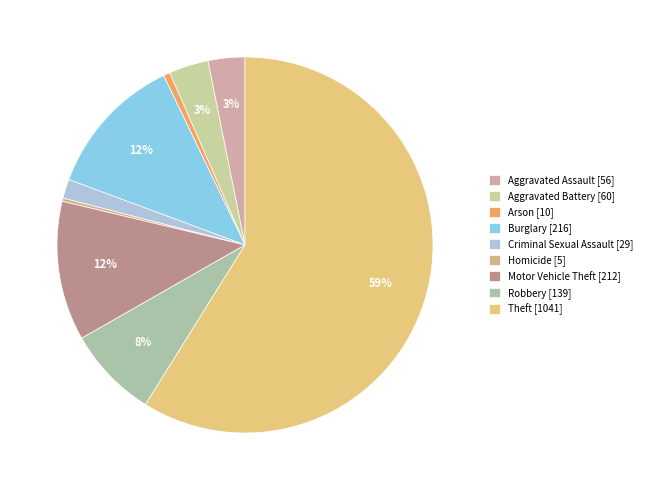

What is the smallest slice in the pie chart?

Homicide